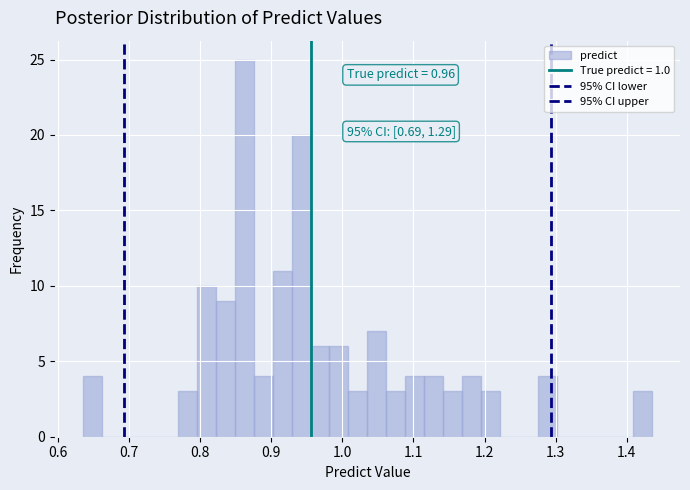

Read against the x-axis, roughly where is the centre of the tallest bar?

0.86